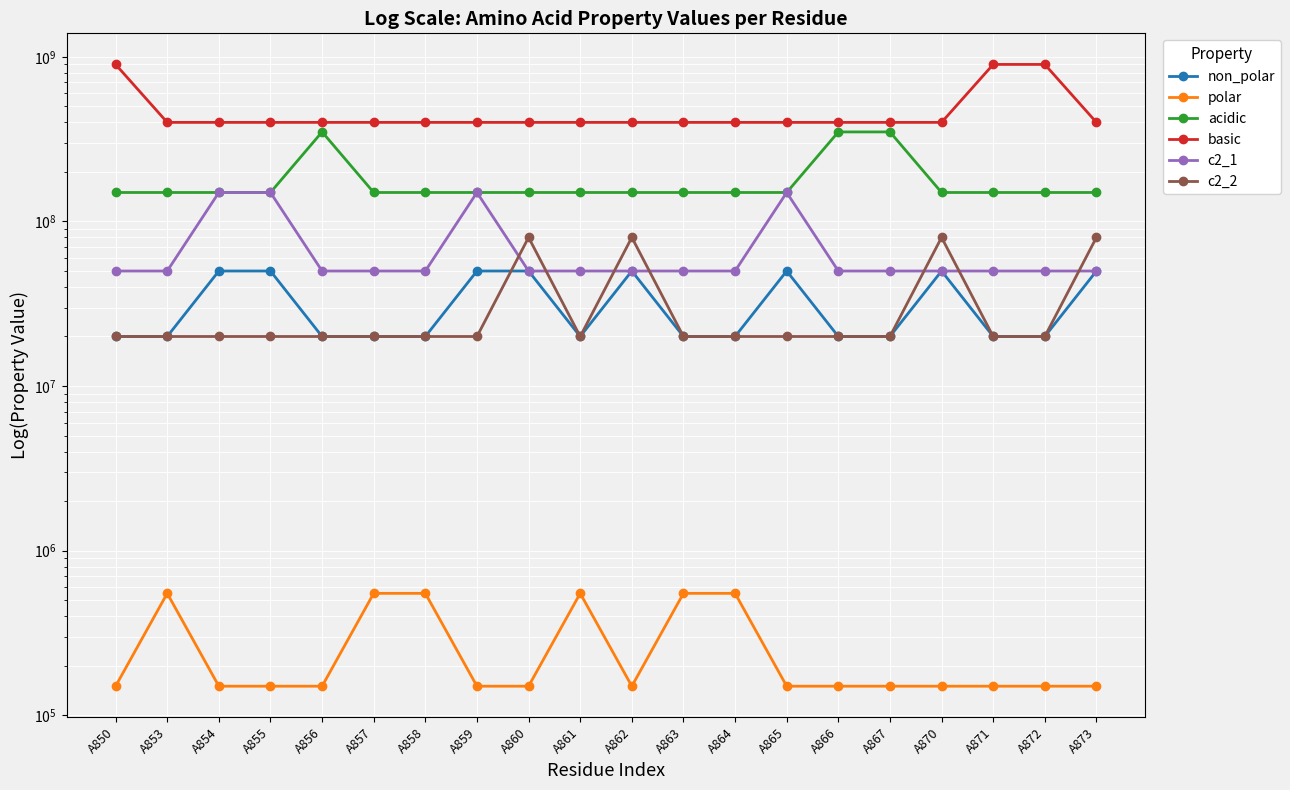

Is it true that c2_2 equals 34482866 at A856?

False